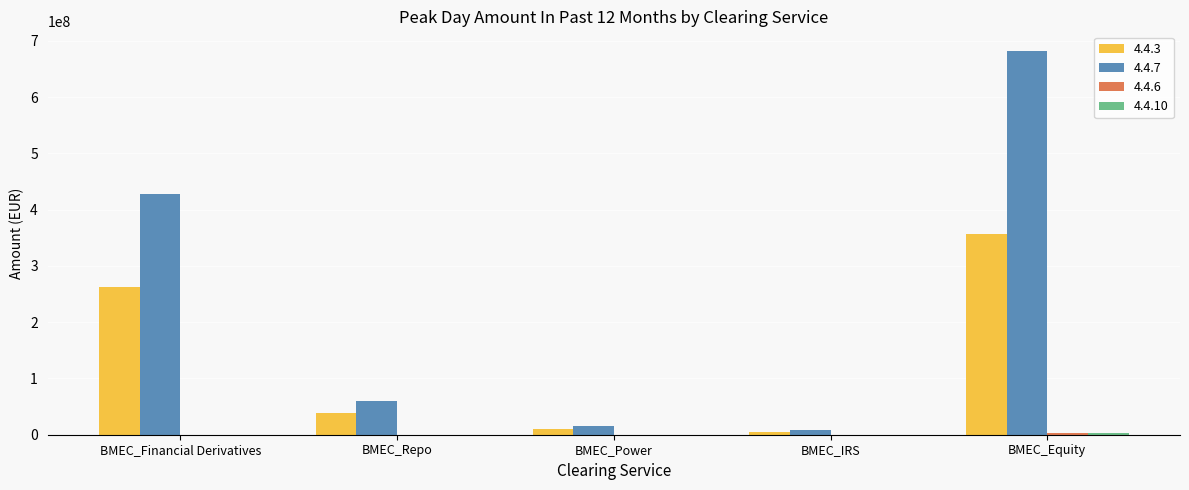

Which category has the highest value in the 4.4.3 series?

BMEC_Equity